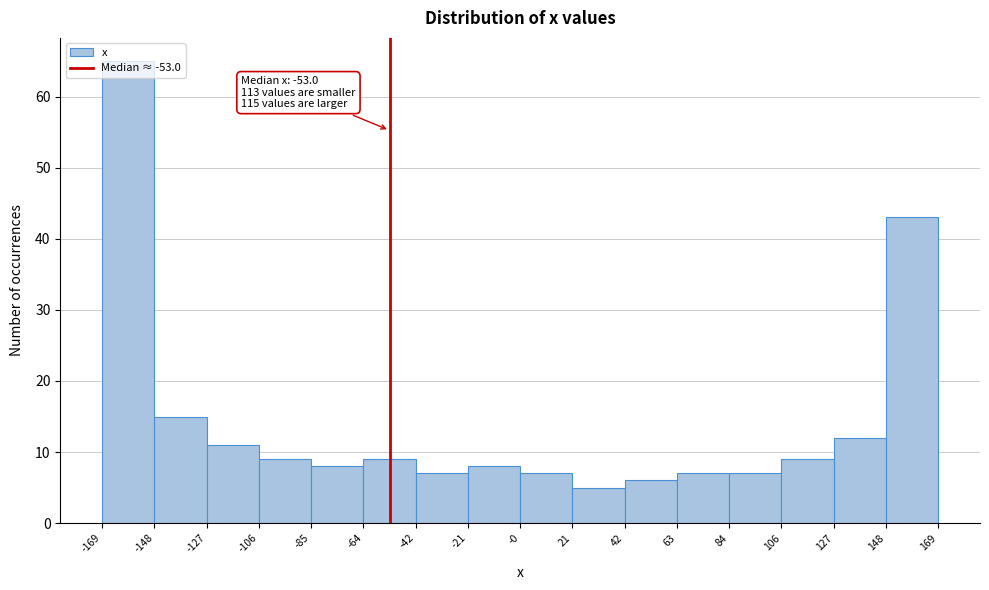

Which range on the x-axis has the tallest bar?

-169 to -148